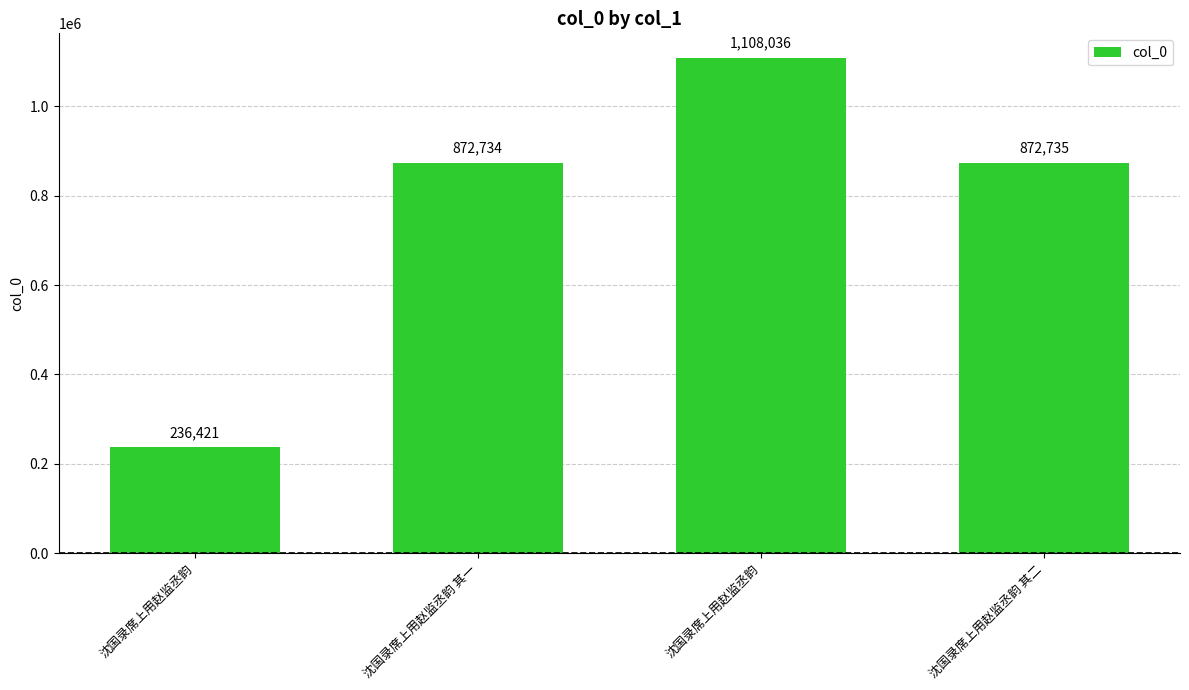

Count the number of data series in this chart.

1